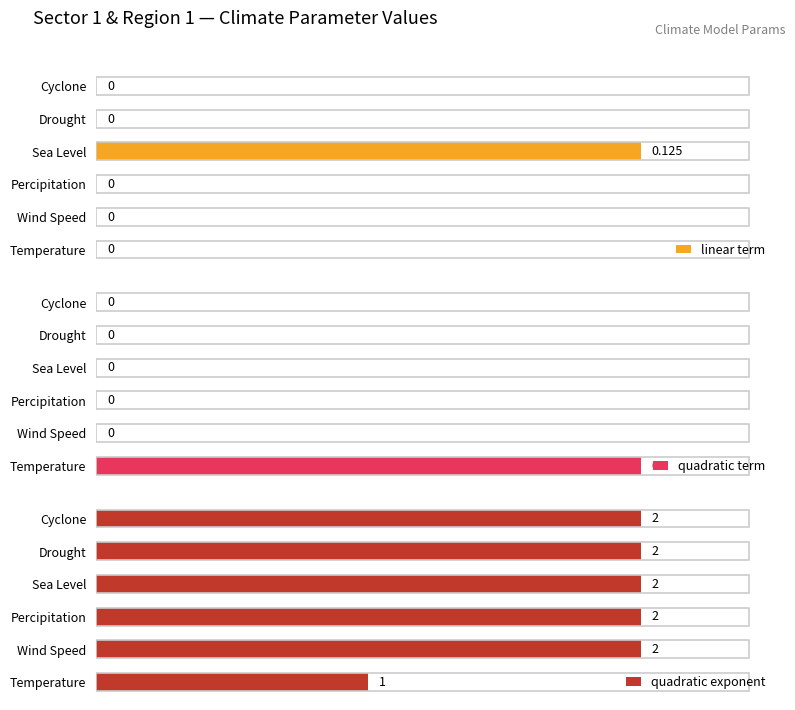

At which label is quadratic exponent closest to 1?

Temperature